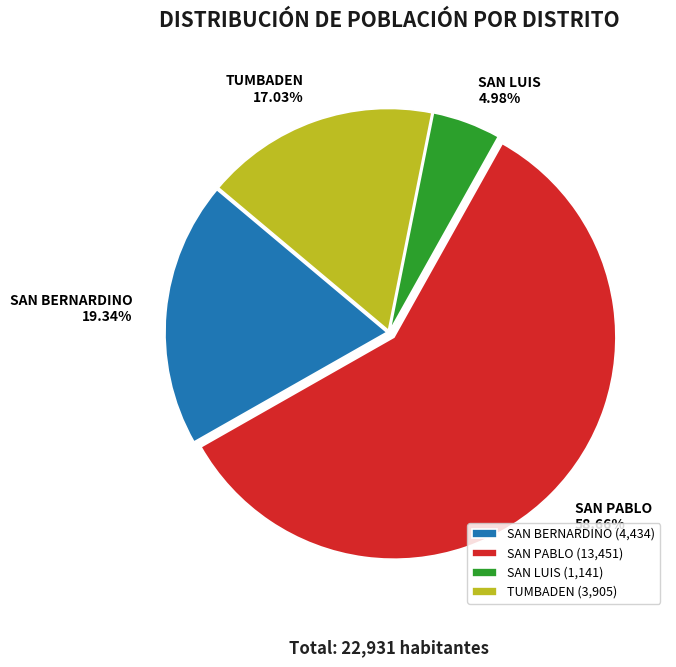

To the nearest percent, what portion does SAN PABLO represent?

59%